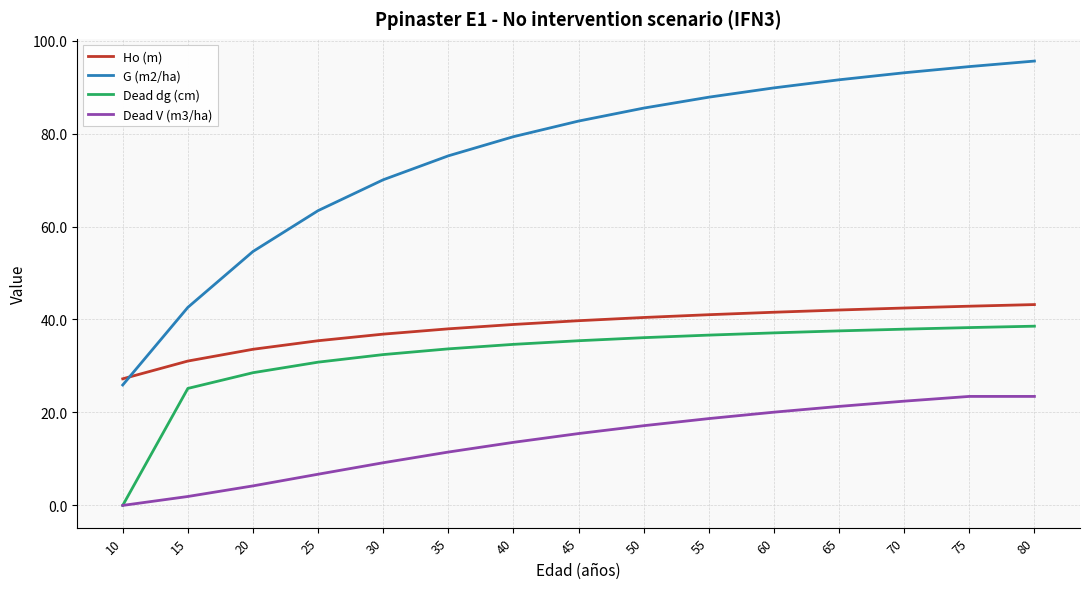

True or false: Dead dg (cm) and G (m2/ha) intersect in this chart.

False